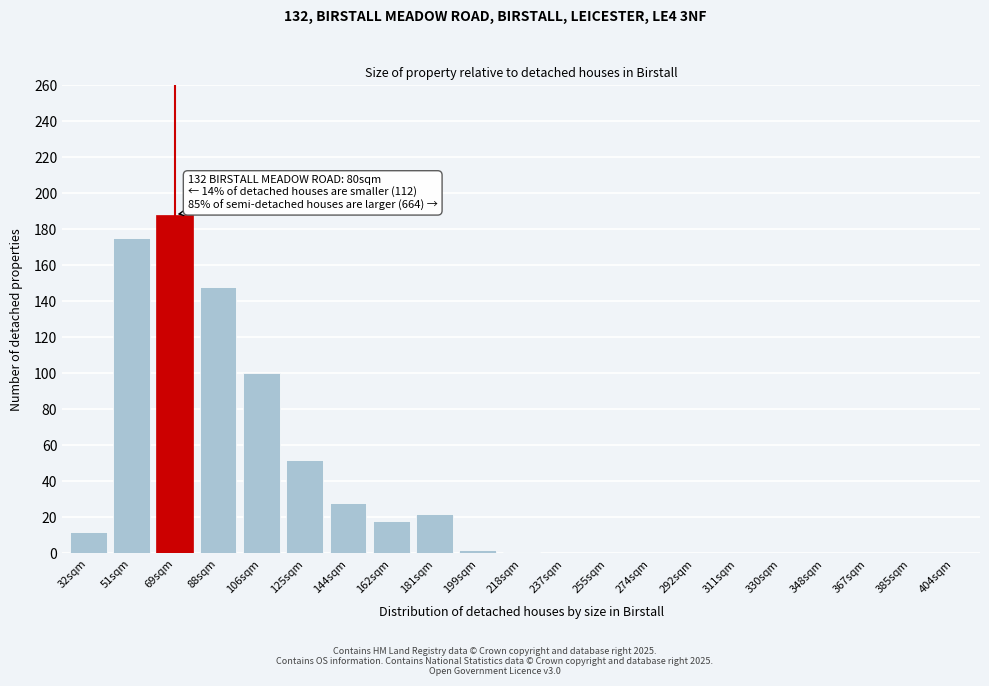

Is it true that the value at 348sqm is -59?

False